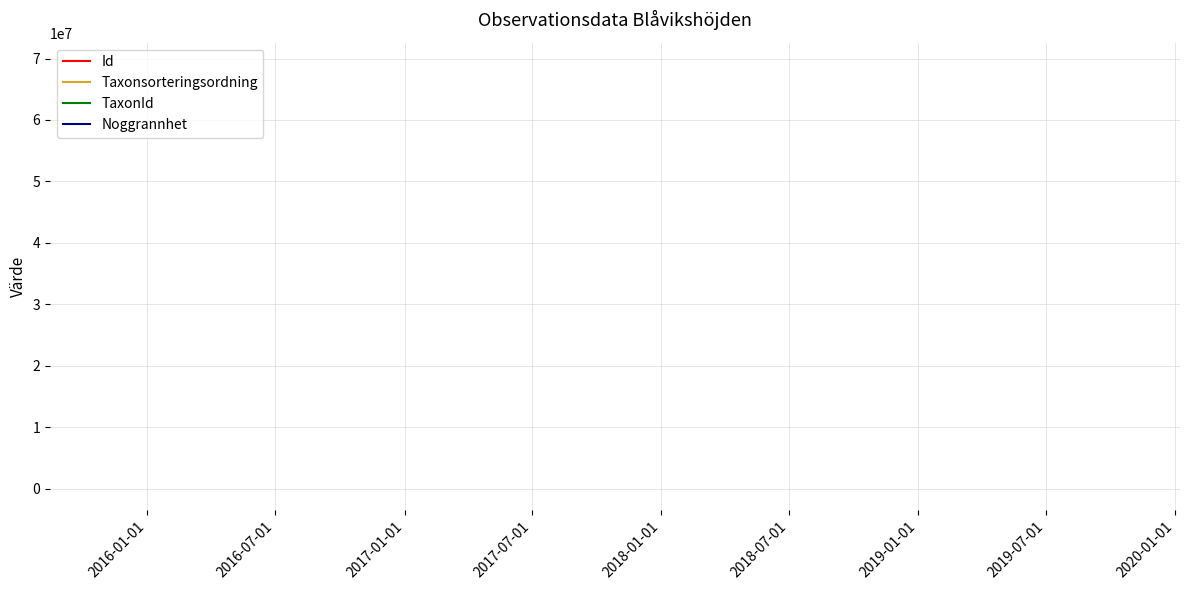

What are all the series names shown in the legend?

Id, Taxonsorteringsordning, TaxonId, Noggrannhet